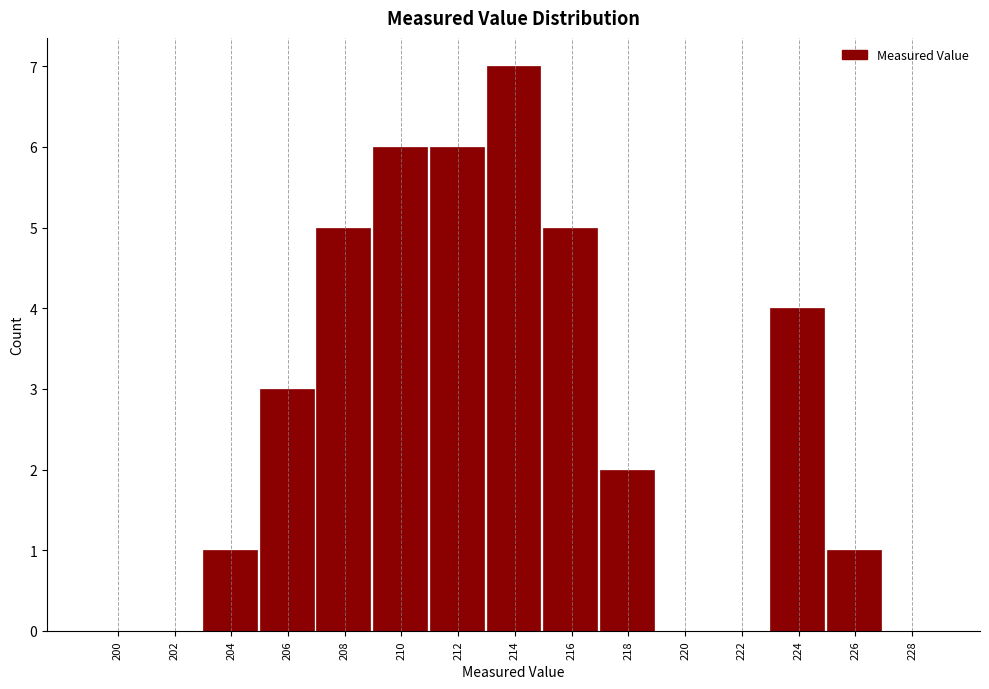

Reading left to right, what are all the values shown in this chart?

200=0	202=0	204=1	206=3	208=5	210=6	212=6	214=7	216=5	218=2	220=0	222=0	224=4	226=1	228=0